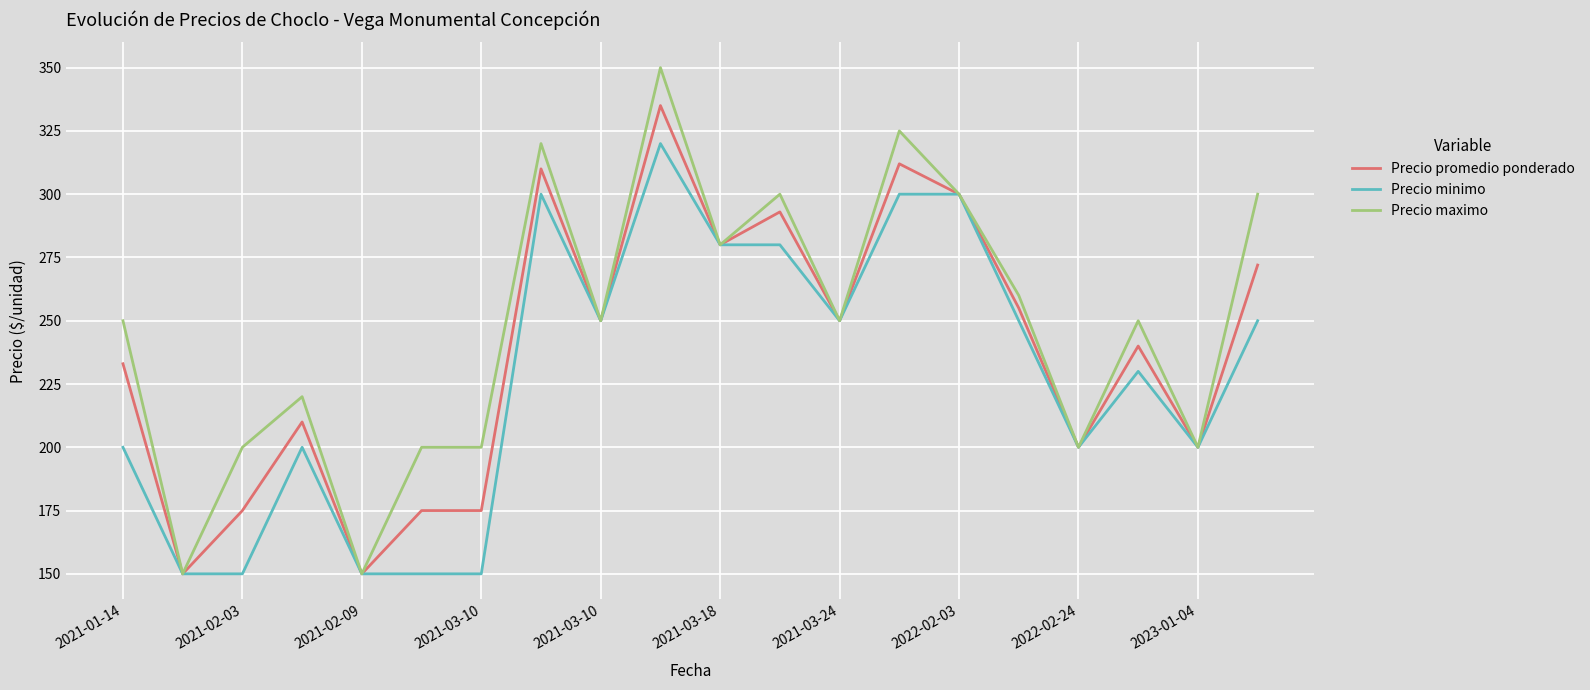

What is the smallest value displayed?

150